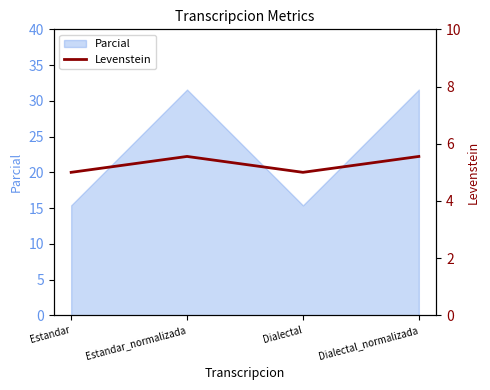

Which label corresponds to the smallest value in the chart?

Estandar